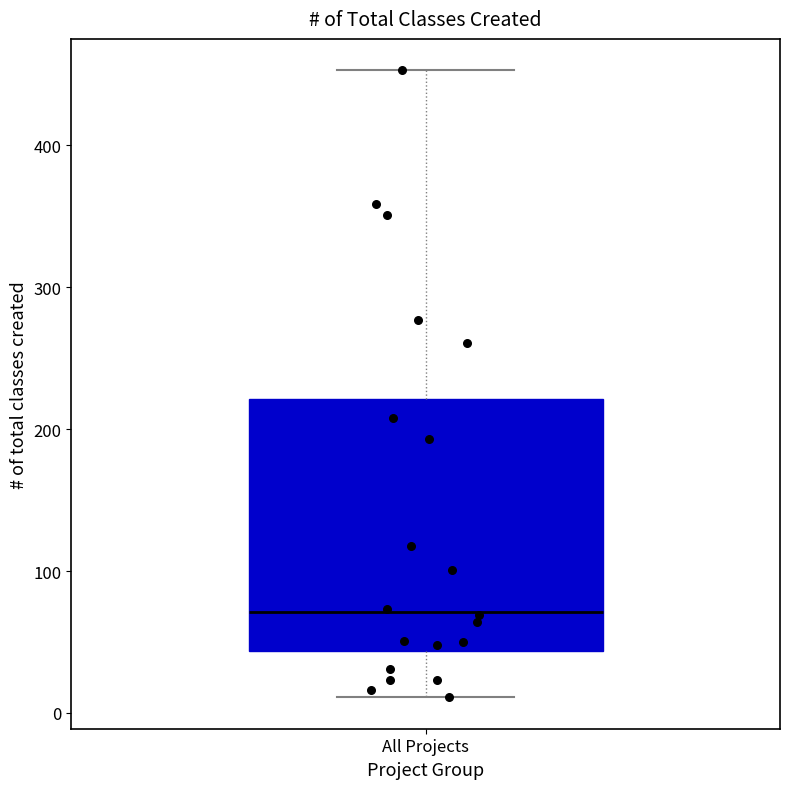

Read this box plot against the y-axis: the position of the median line, the range covered by the box, and the ends of both whiskers. The values are not printed on the chart, so give them approximately, as read against the axis.

median 70, box 40 to 220, whiskers 10 to 450